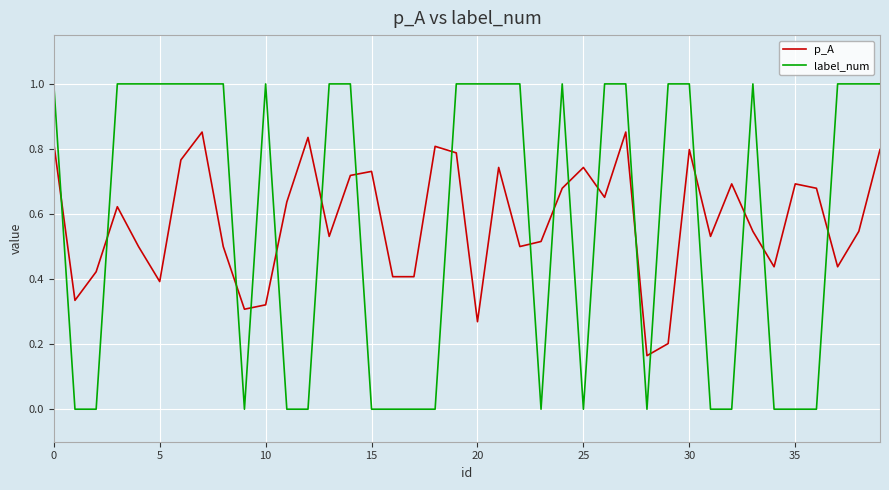

What are all the series names shown in the legend?

p_A, label_num